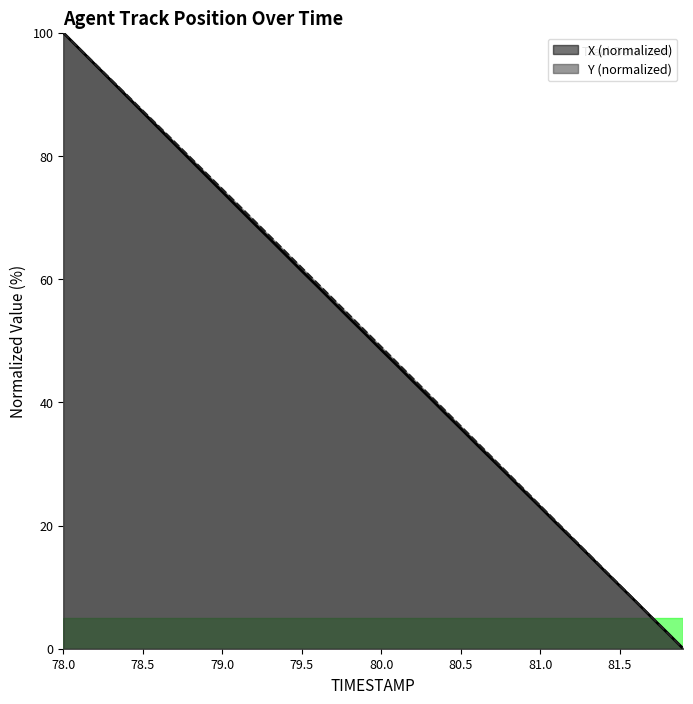

How many data points in X are above 51?

20